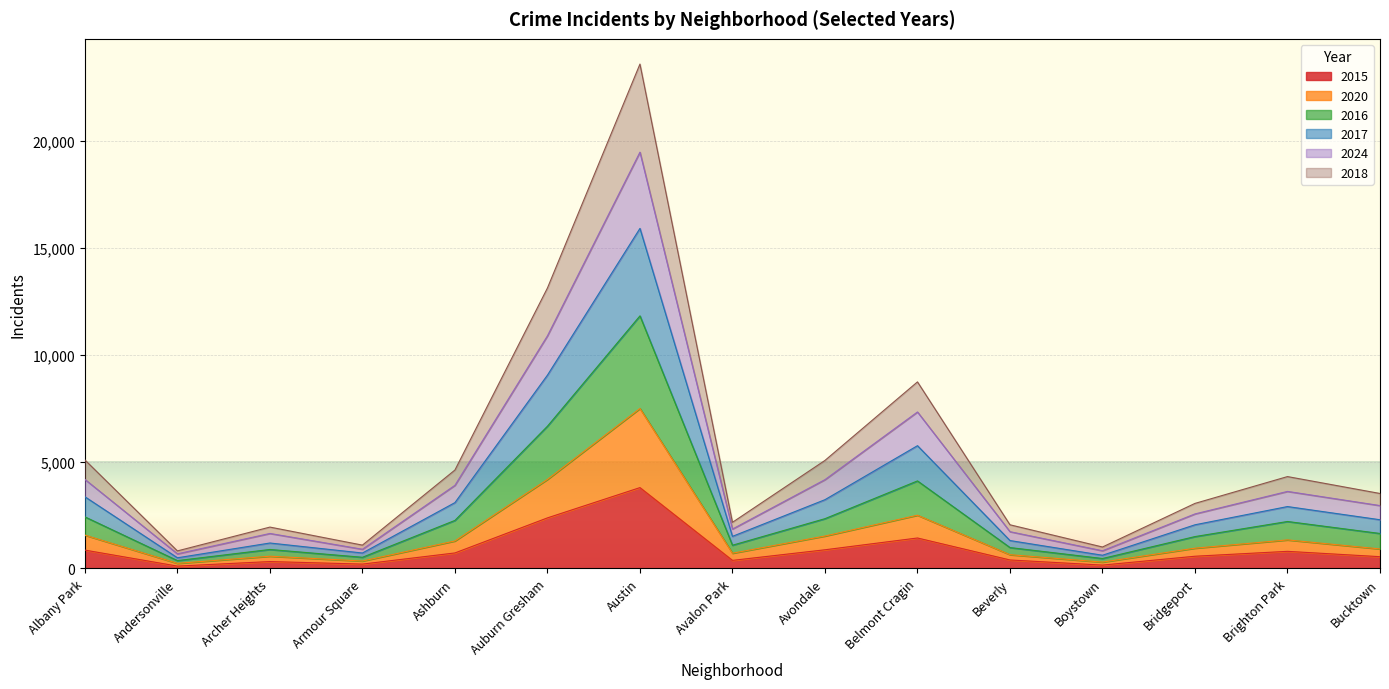

At which label does 2015 reach its peak?

Austin